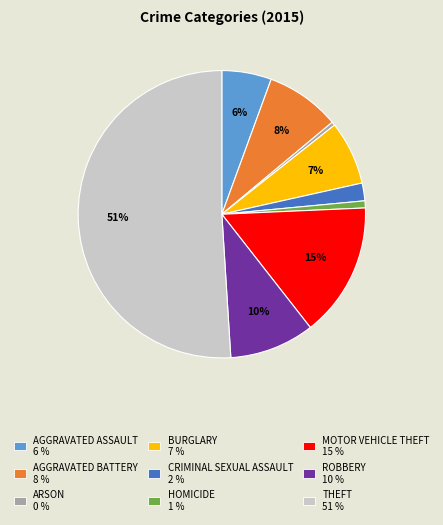

To the nearest percent, what is the average slice percentage?

11%